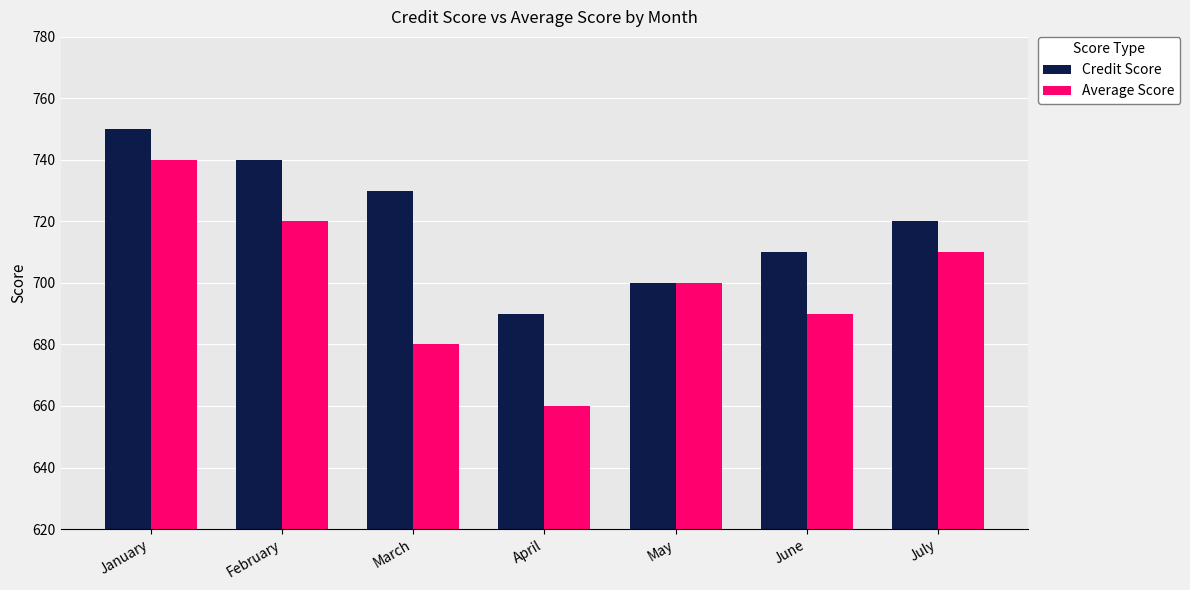

What is the sum of all Credit Score values?

5040